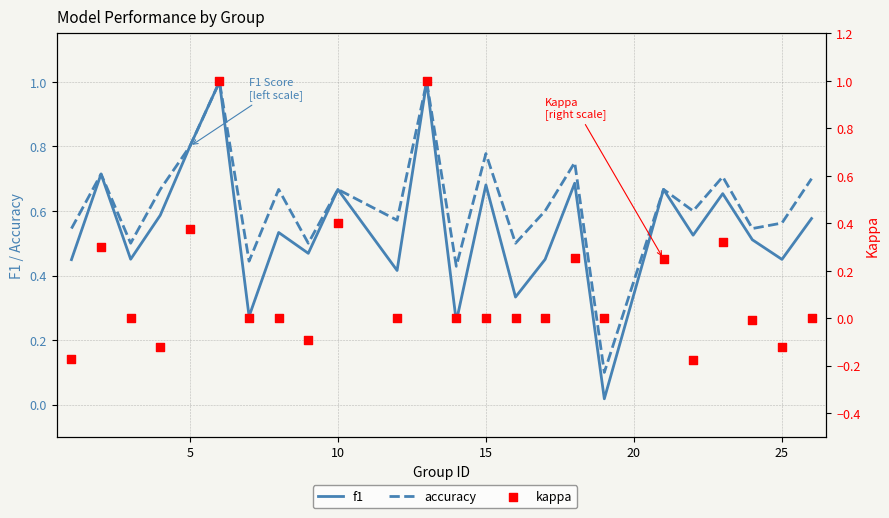

At how many categories does at least one series exceed 0?

24